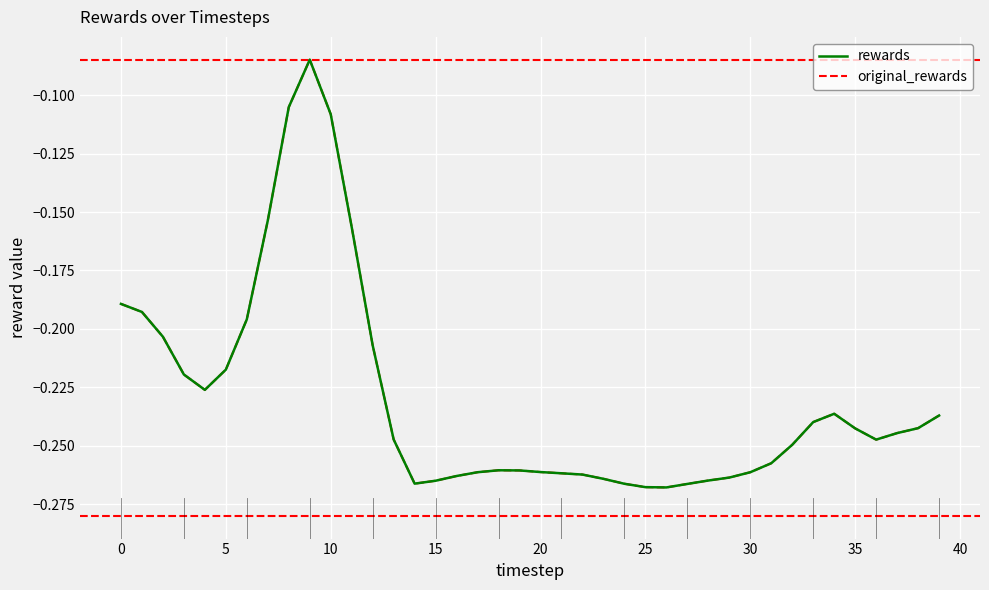

Does the chart display data point markers on the line(s)?

No